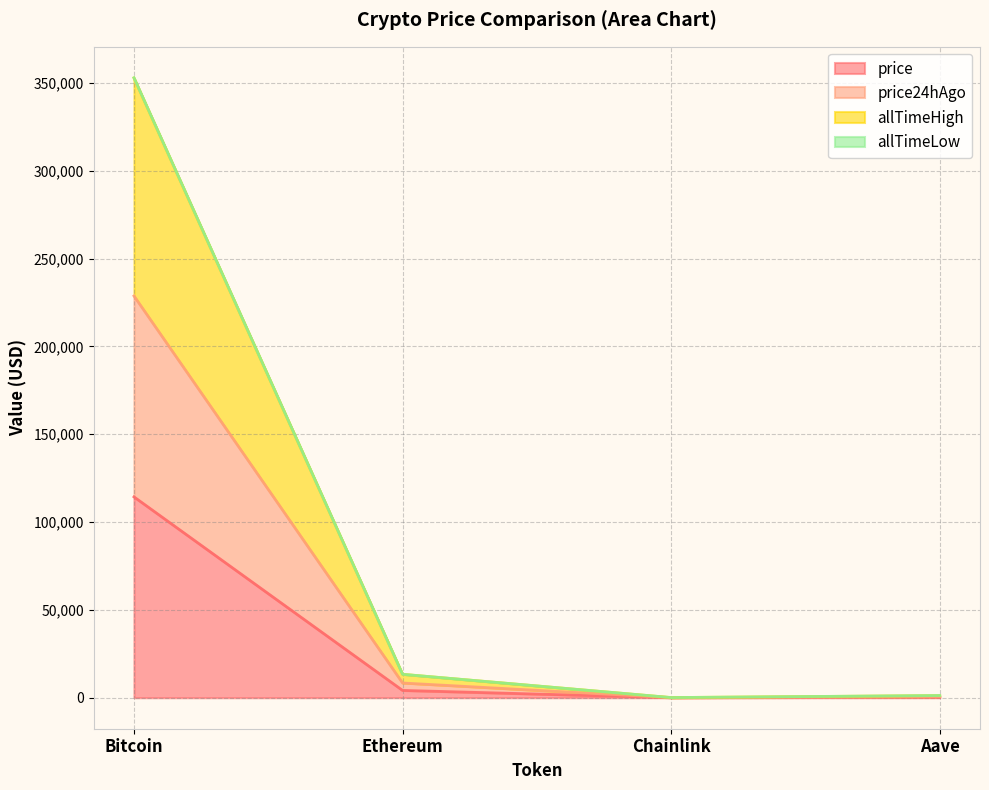

How many values in the price series are below 4166?

2